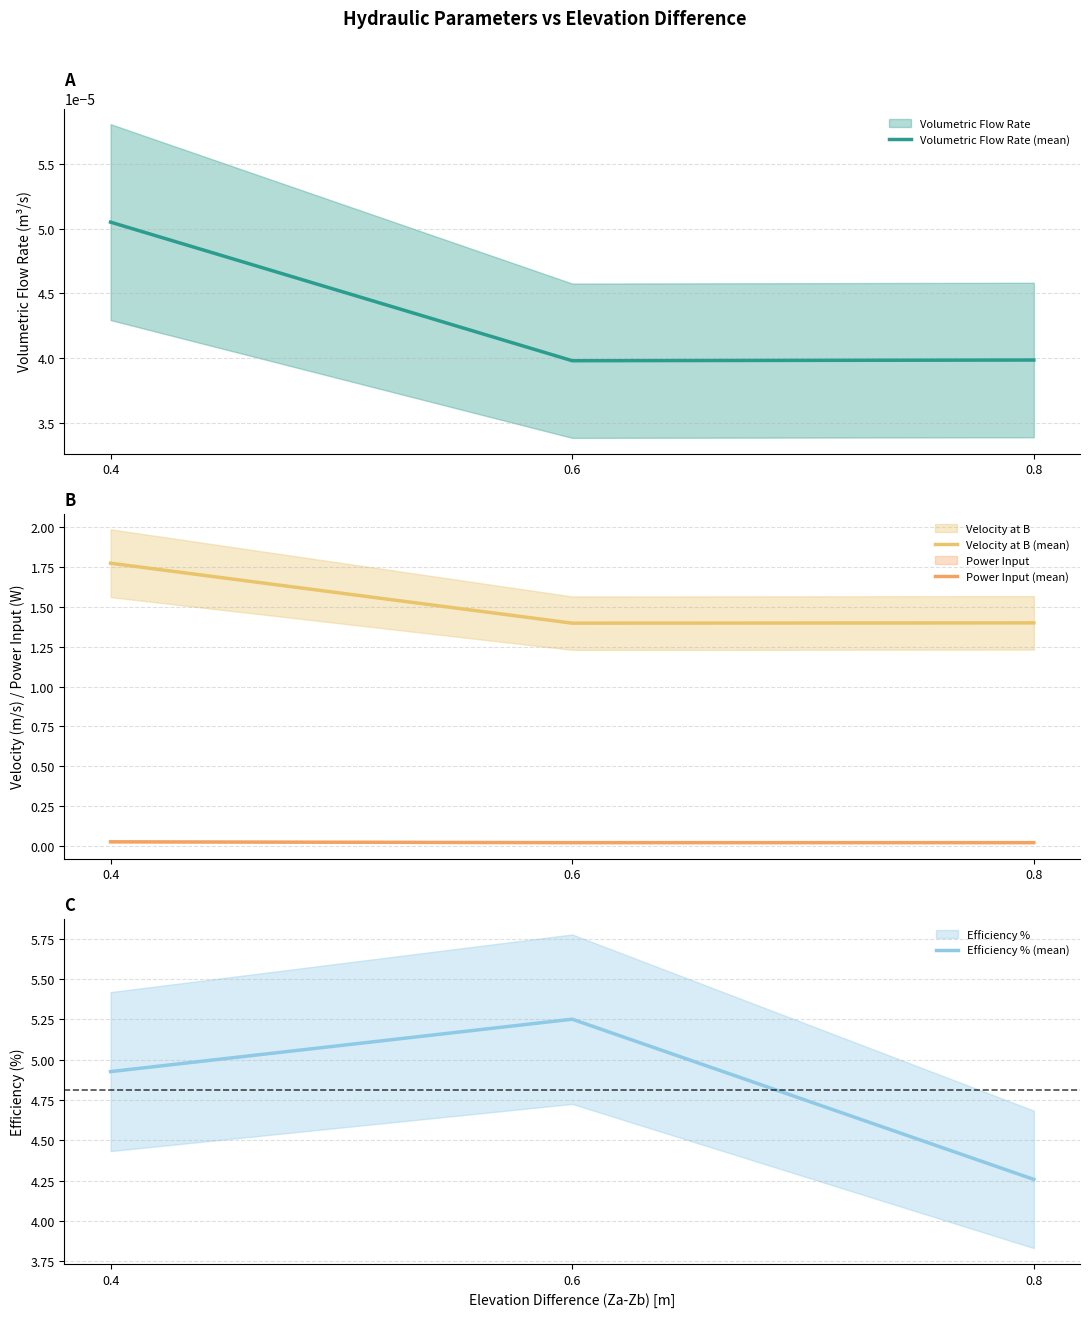

Between 0.6 and 0.8, which series saw the biggest shift?

Efficiency % (mean)